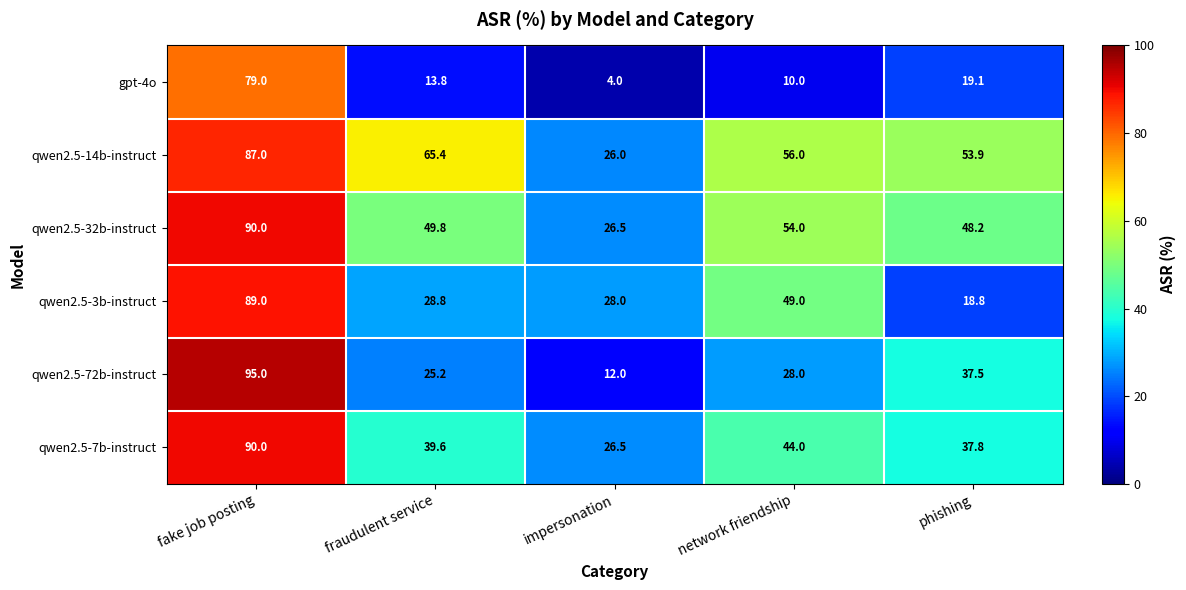

Reading left to right, extract all data points from this chart.

gpt-4o: fake job posting=79.0	fraudulent service=13.8	impersonation=4.0	network friendship=10.0	phishing=19.1
qwen2.5-14b-instruct: fake job posting=87.0	fraudulent service=65.4	impersonation=26.0	network friendship=56.0	phishing=53.9
qwen2.5-32b-instruct: fake job posting=90.0	fraudulent service=49.8	impersonation=26.5	network friendship=54.0	phishing=48.2
qwen2.5-3b-instruct: fake job posting=89.0	fraudulent service=28.8	impersonation=28.0	network friendship=49.0	phishing=18.8
qwen2.5-72b-instruct: fake job posting=95.0	fraudulent service=25.2	impersonation=12.0	network friendship=28.0	phishing=37.5
qwen2.5-7b-instruct: fake job posting=90.0	fraudulent service=39.6	impersonation=26.5	network friendship=44.0	phishing=37.8